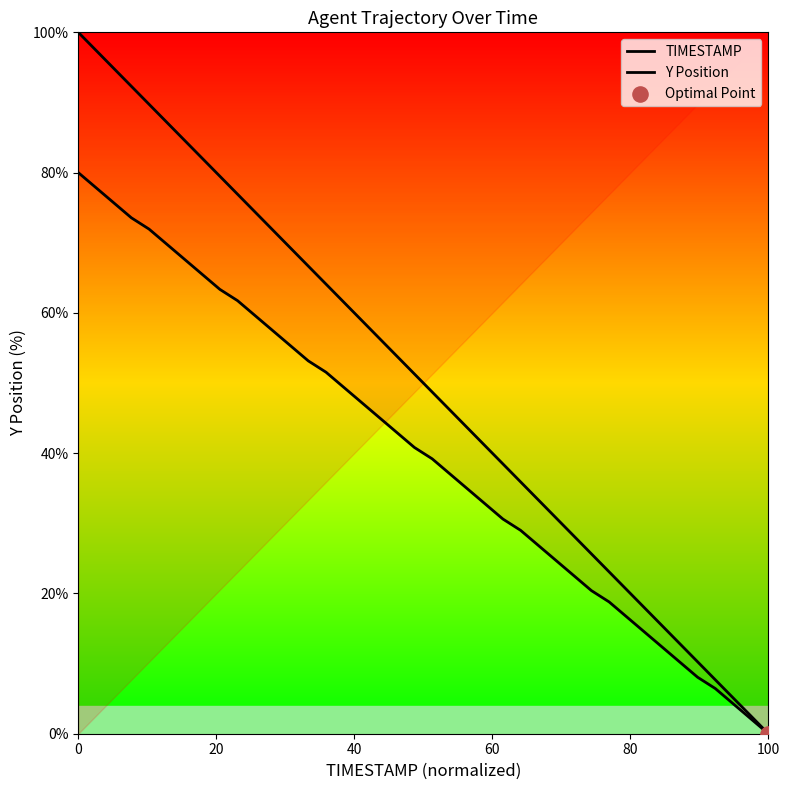

Which series contains the highest Y value?

TIMESTAMP